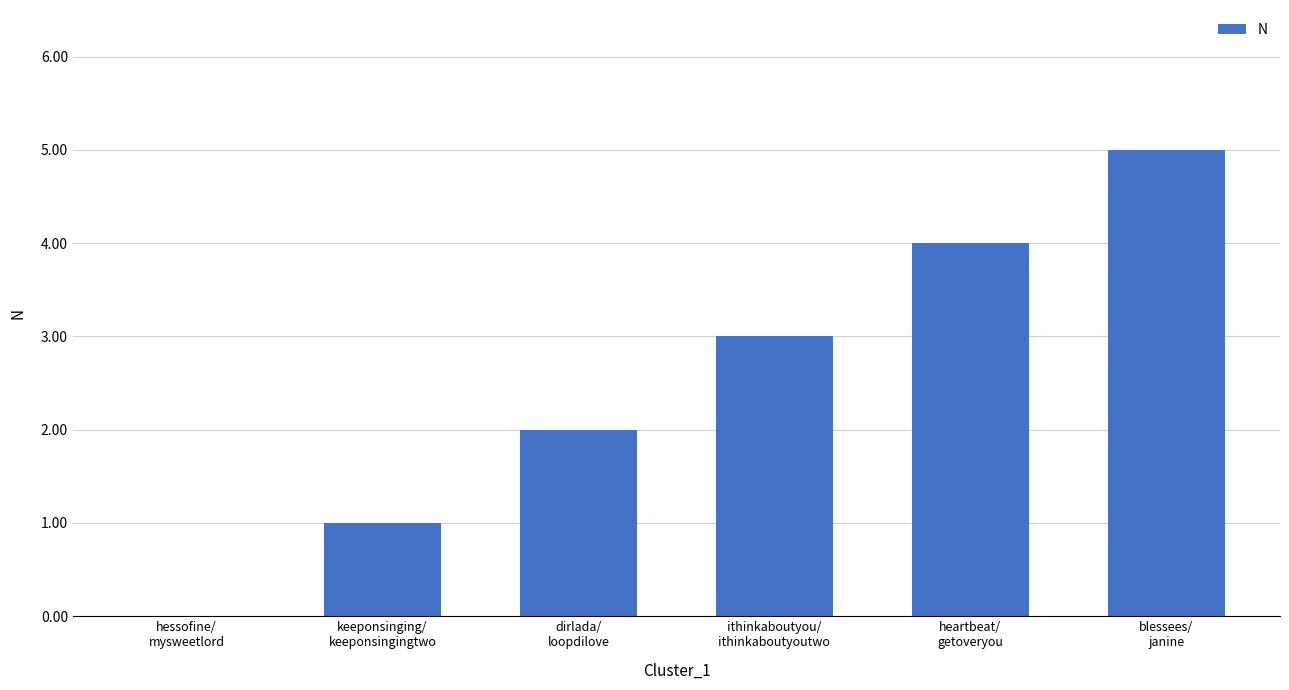

What is the maximum value shown in the chart?

5